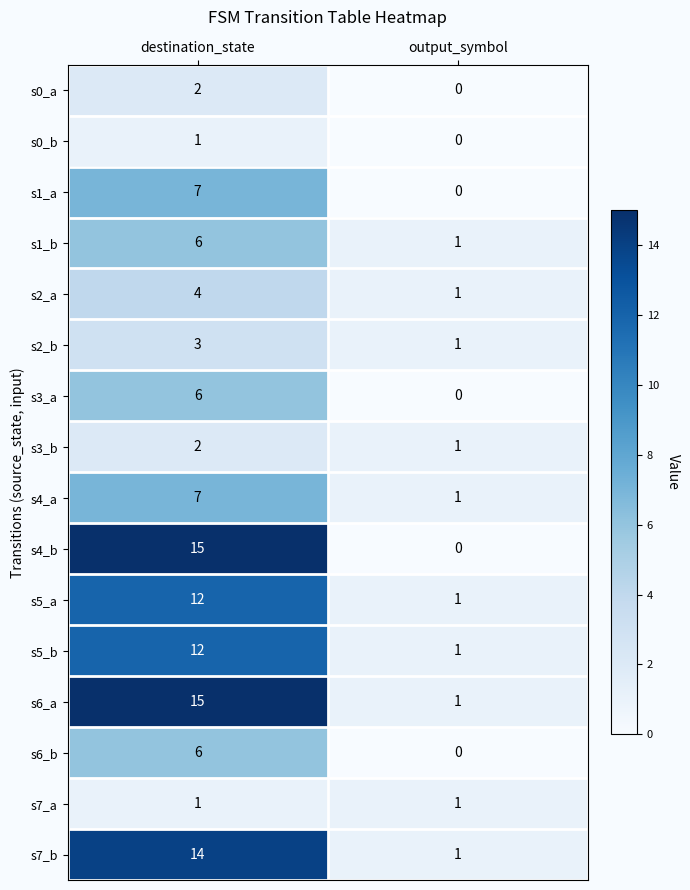

What is the highest value of the s1_a series?

7